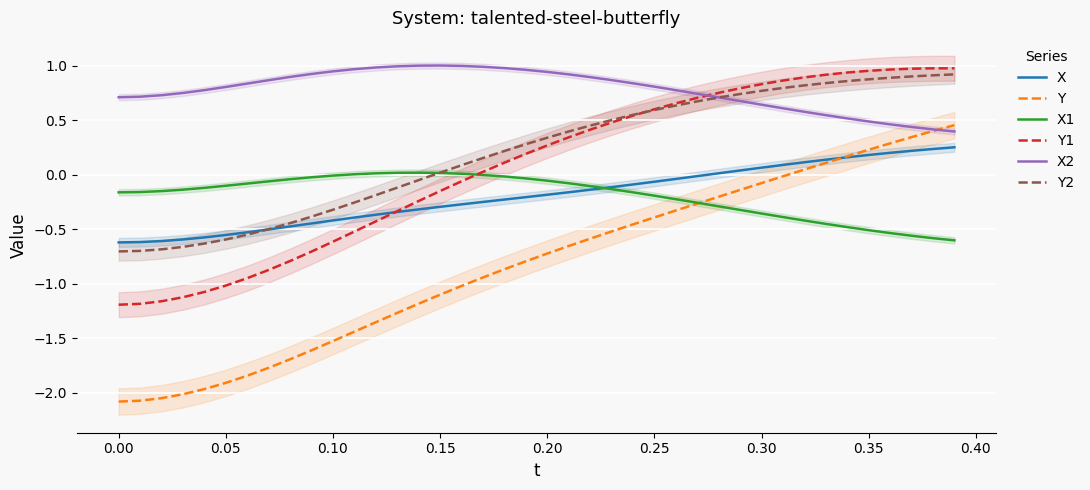

True or false: Y and Y2 cross at least once.

False